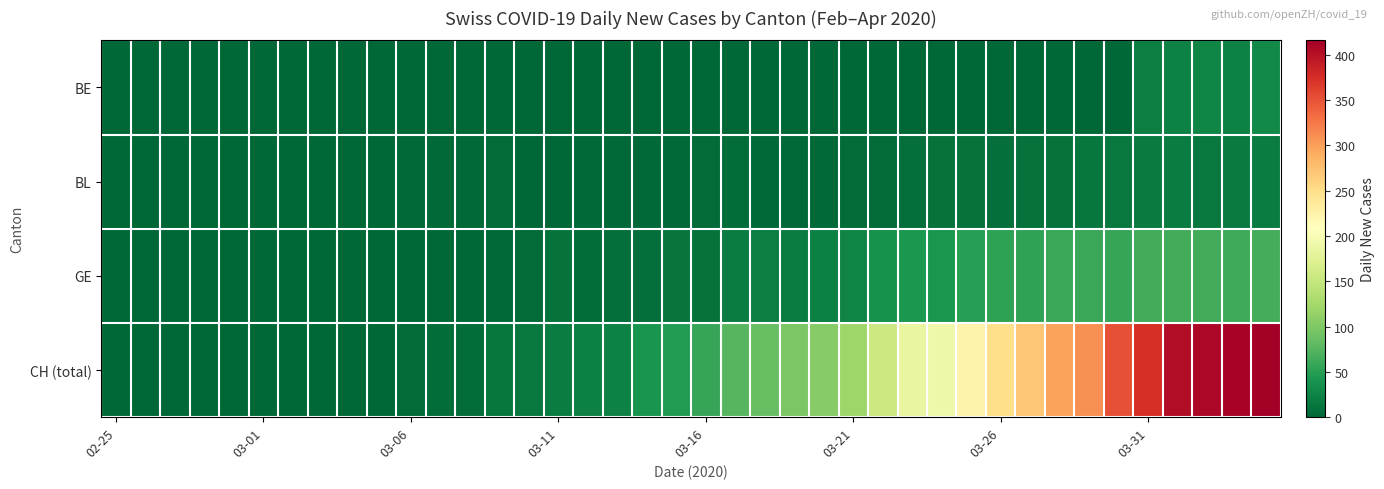

What is the greatest value displayed?

416